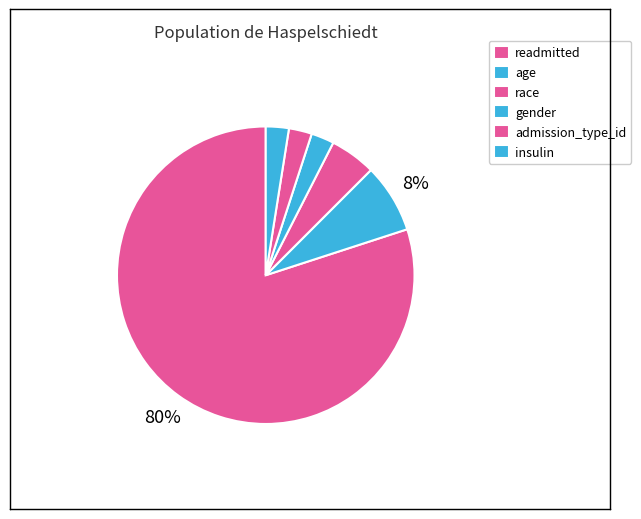

Count the number of slices in the pie.

6